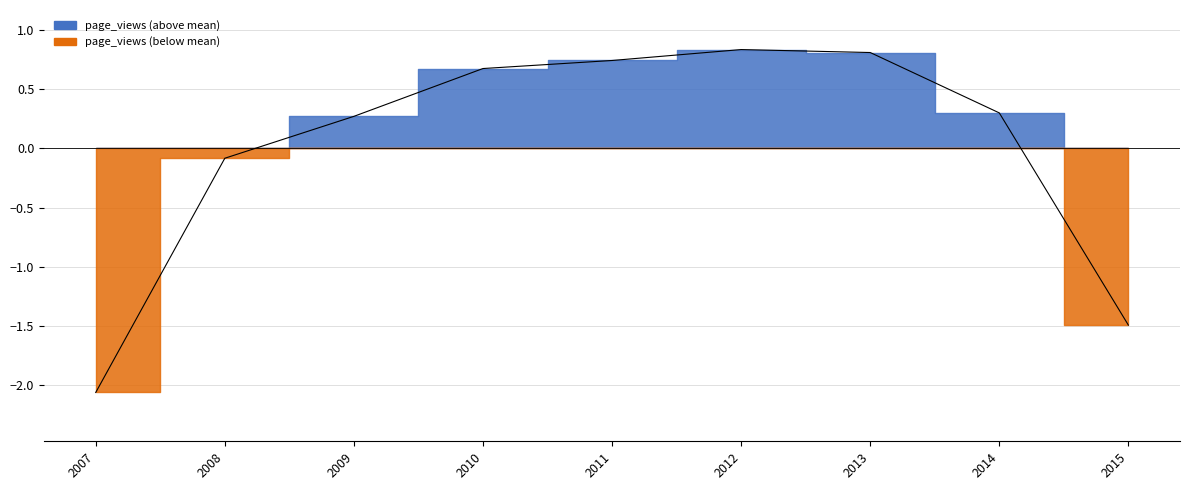

What position from the left is 2007-12-31?

1